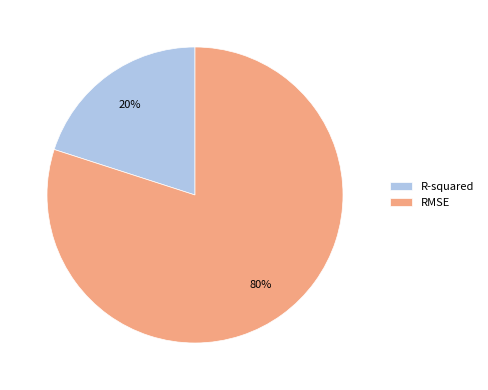

Is there a majority slice in this chart?

Yes